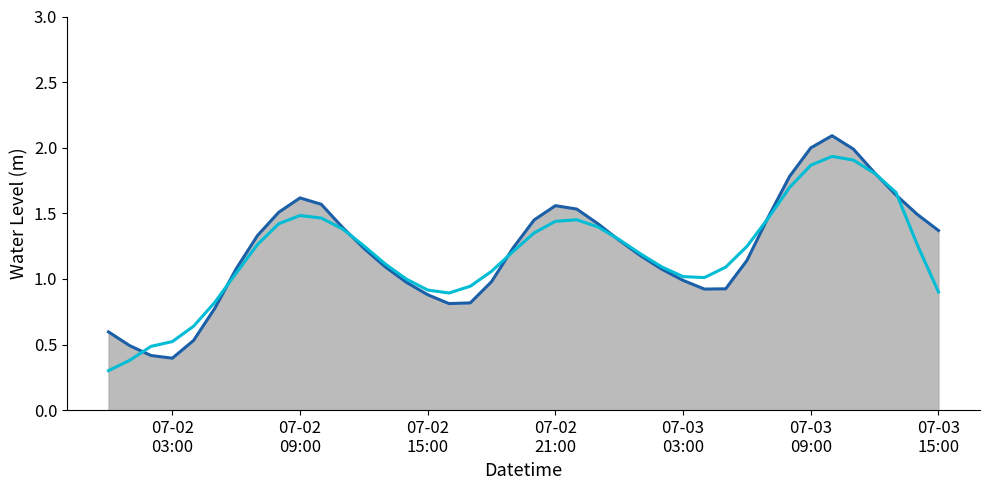

What is the minimum value shown in the chart?

0.3